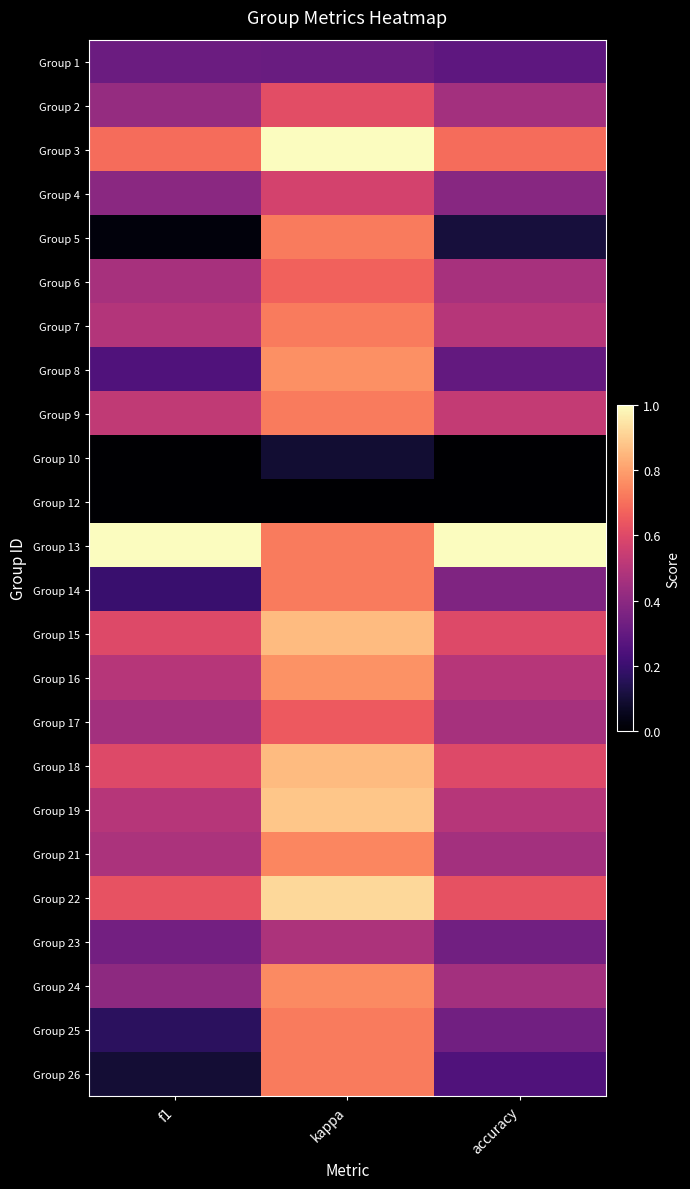

Reading left to right, what are all the values shown in this chart?

Group 1: f1=0.3	kappa=0.3	accuracy=0.3
Group 2: f1=0.4	kappa=0.6	accuracy=0.5
Group 3: f1=0.7	kappa=1.0	accuracy=0.7
Group 4: f1=0.4	kappa=0.6	accuracy=0.4
Group 5: f1=0.0	kappa=0.7	accuracy=0.1
Group 6: f1=0.5	kappa=0.7	accuracy=0.5
Group 7: f1=0.5	kappa=0.7	accuracy=0.5
Group 8: f1=0.3	kappa=0.8	accuracy=0.3
Group 9: f1=0.5	kappa=0.7	accuracy=0.5
Group 10: f1=0.0	kappa=0.1	accuracy=0.0
Group 12: f1=0.0	kappa=0.0	accuracy=0.0
Group 13: f1=1.0	kappa=0.7	accuracy=1.0
Group 14: f1=0.2	kappa=0.7	accuracy=0.4
Group 15: f1=0.6	kappa=0.9	accuracy=0.6
Group 16: f1=0.5	kappa=0.8	accuracy=0.5
Group 17: f1=0.5	kappa=0.6	accuracy=0.5
Group 18: f1=0.6	kappa=0.9	accuracy=0.6
Group 19: f1=0.5	kappa=0.9	accuracy=0.5
Group 21: f1=0.5	kappa=0.7	accuracy=0.5
Group 22: f1=0.6	kappa=0.9	accuracy=0.6
Group 23: f1=0.3	kappa=0.5	accuracy=0.3
Group 24: f1=0.4	kappa=0.8	accuracy=0.5
Group 25: f1=0.2	kappa=0.7	accuracy=0.3
Group 26: f1=0.1	kappa=0.7	accuracy=0.2